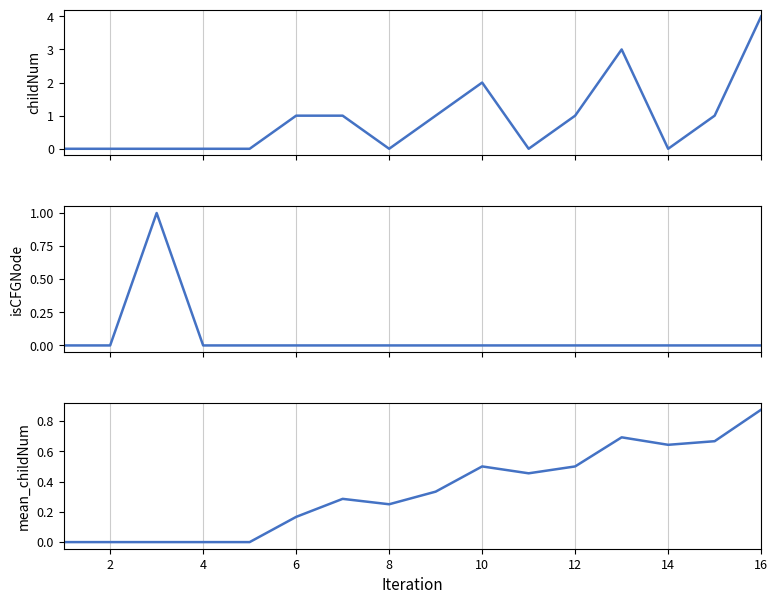

Rank the series at 6 from highest to lowest value.

childNum, mean_childNum, isCFGNode